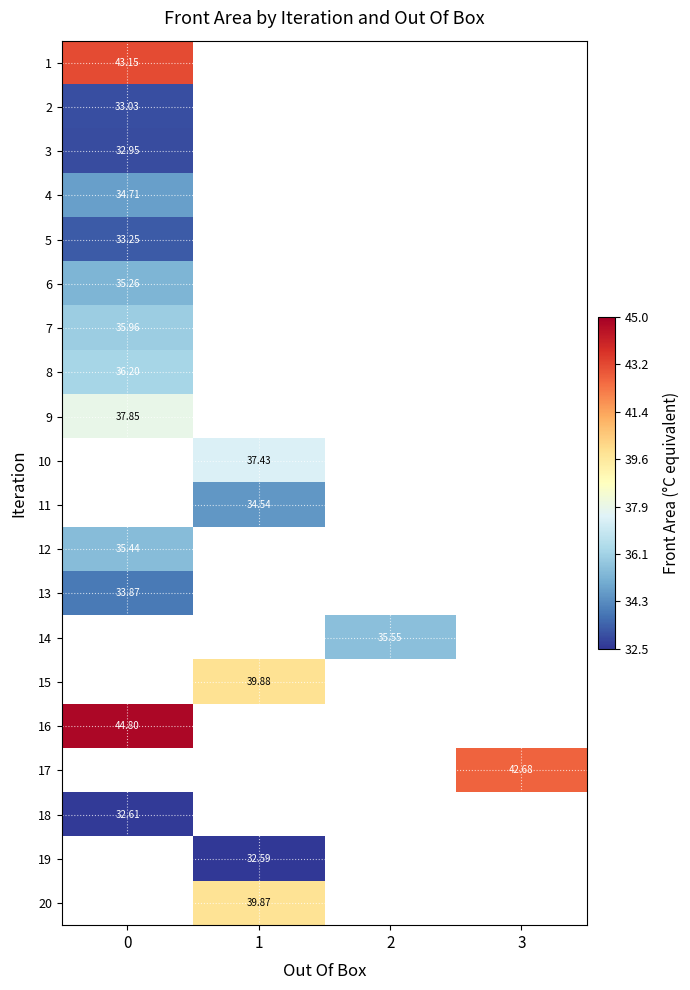

At how many categories does at least one series exceed 35?

4